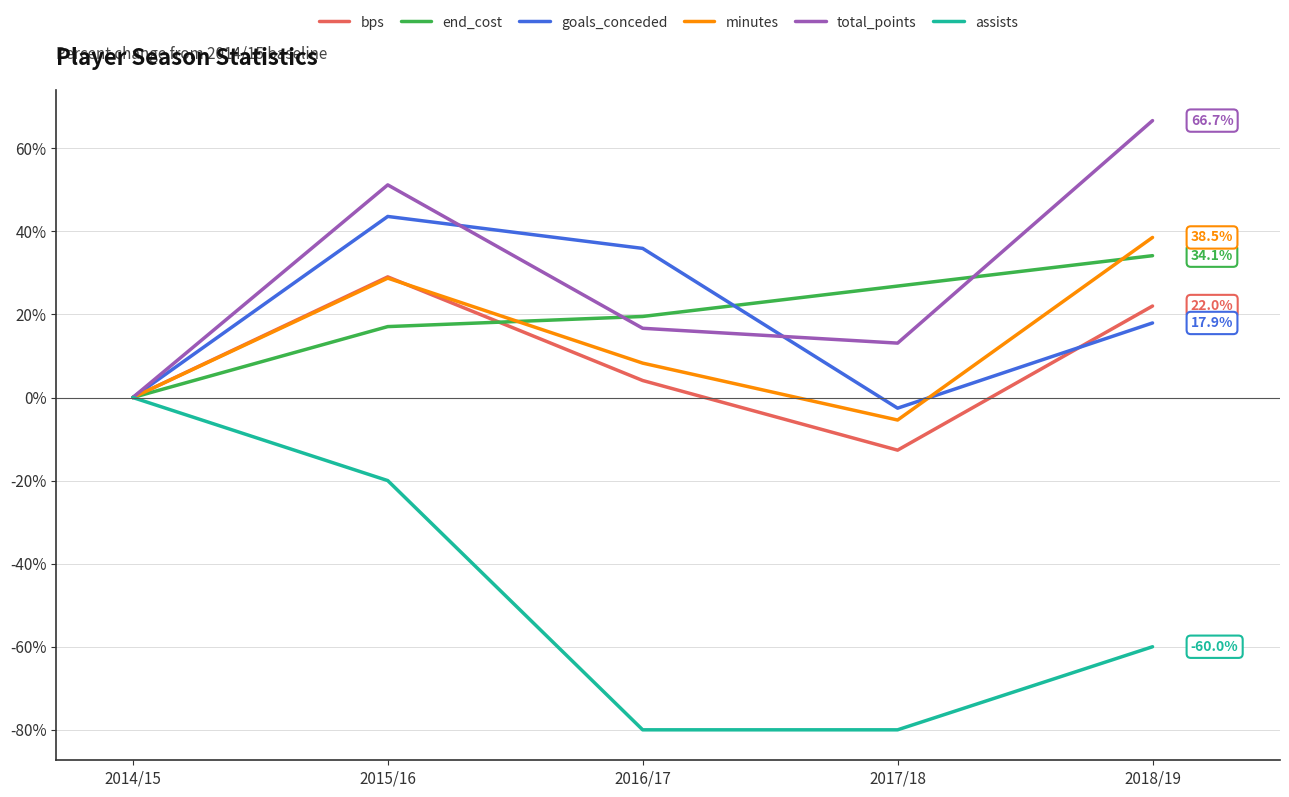

In minutes, how many points are higher than both neighbors (excluding endpoints)?

1